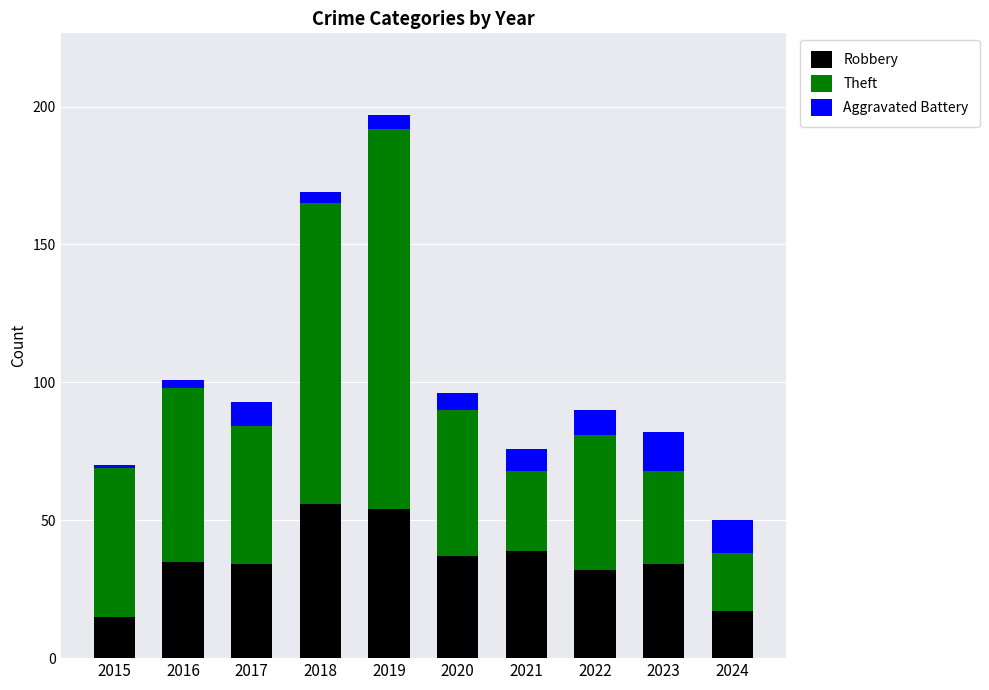

At which category is the sum across all series the highest?

2019